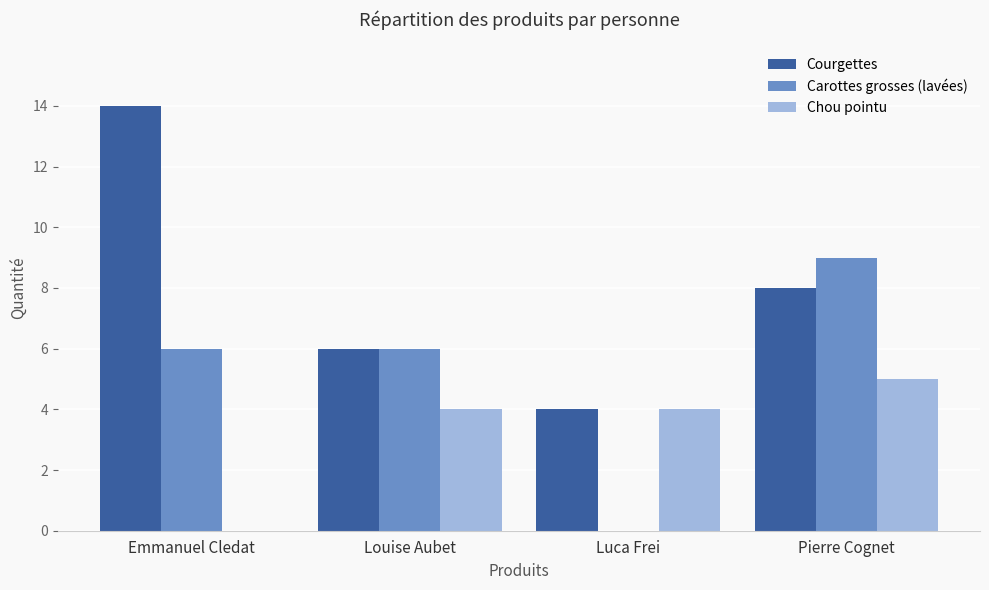

How many groups of bars are there?

4